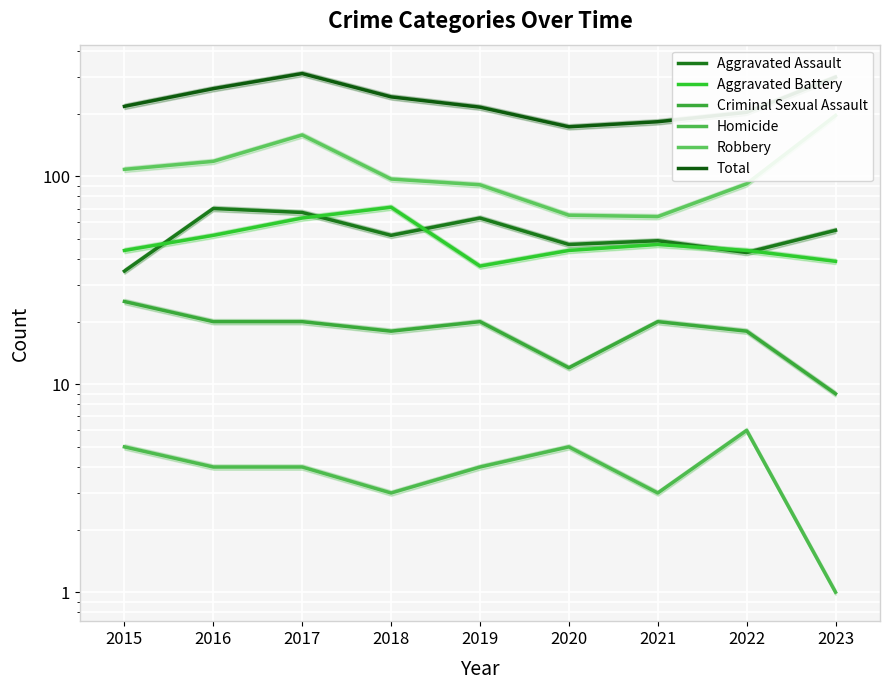

Which series has the widest spread of values?

Total